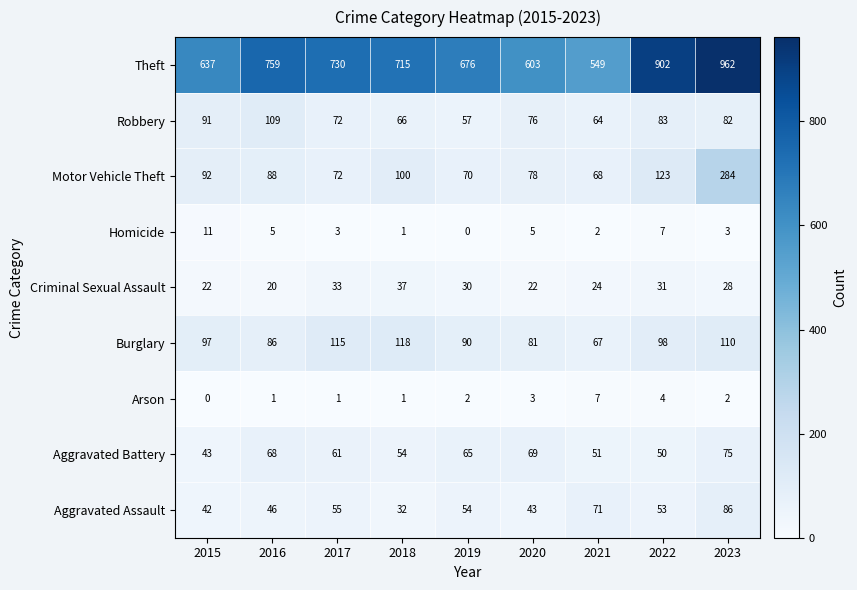

What is the average value of the Homicide series?

4